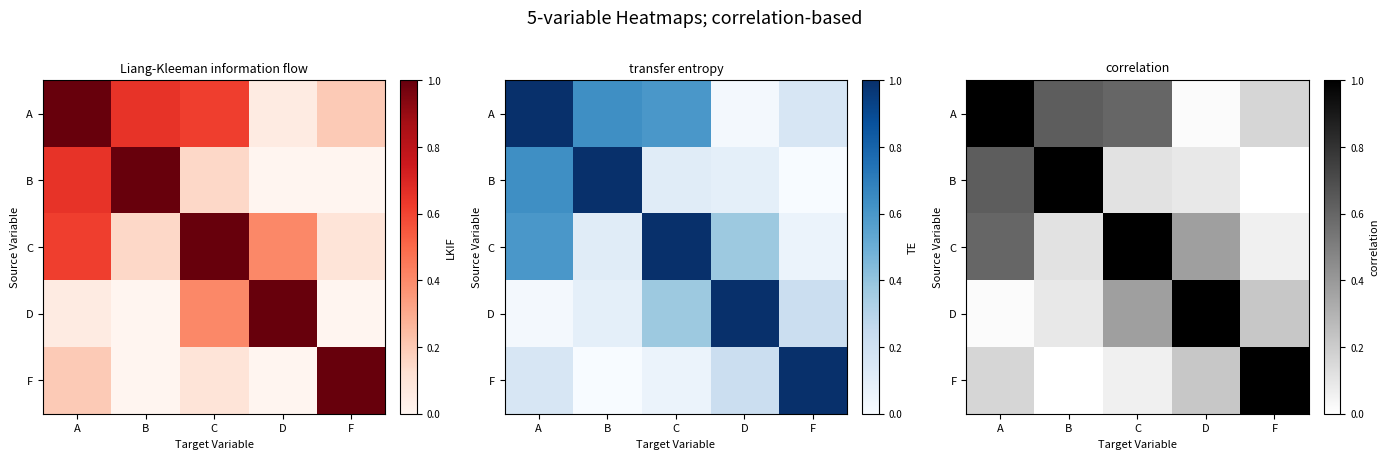

Which category has the lowest value in the C series?

F